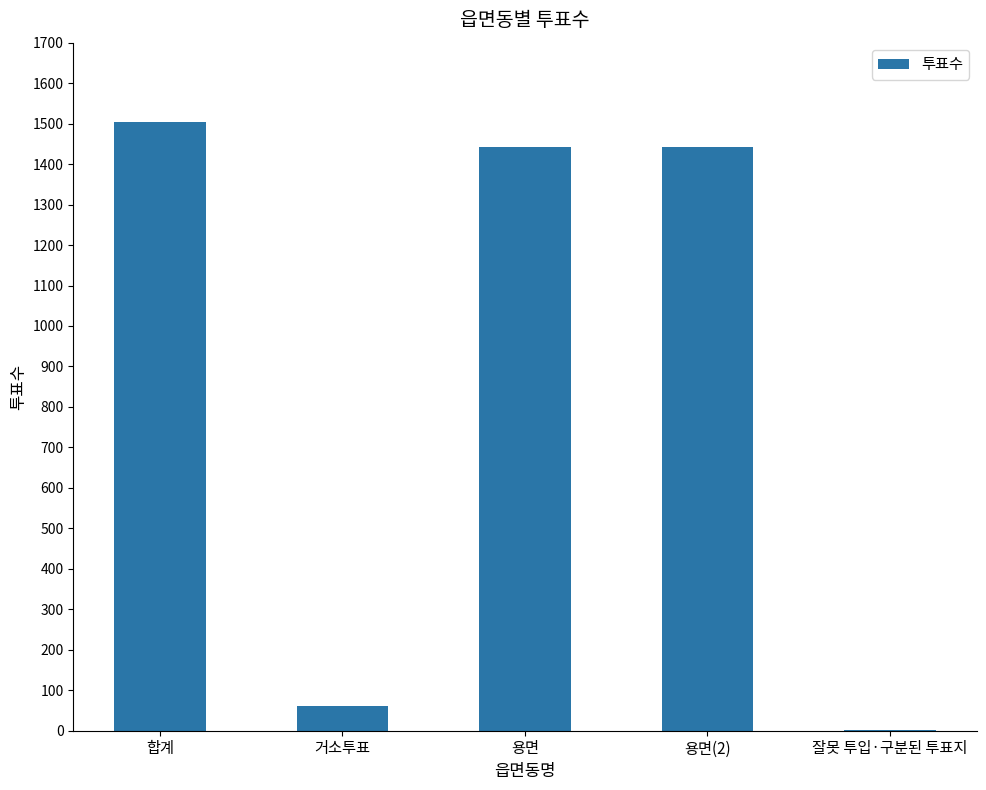

Is it true that the value at 합계 is 1503?

True